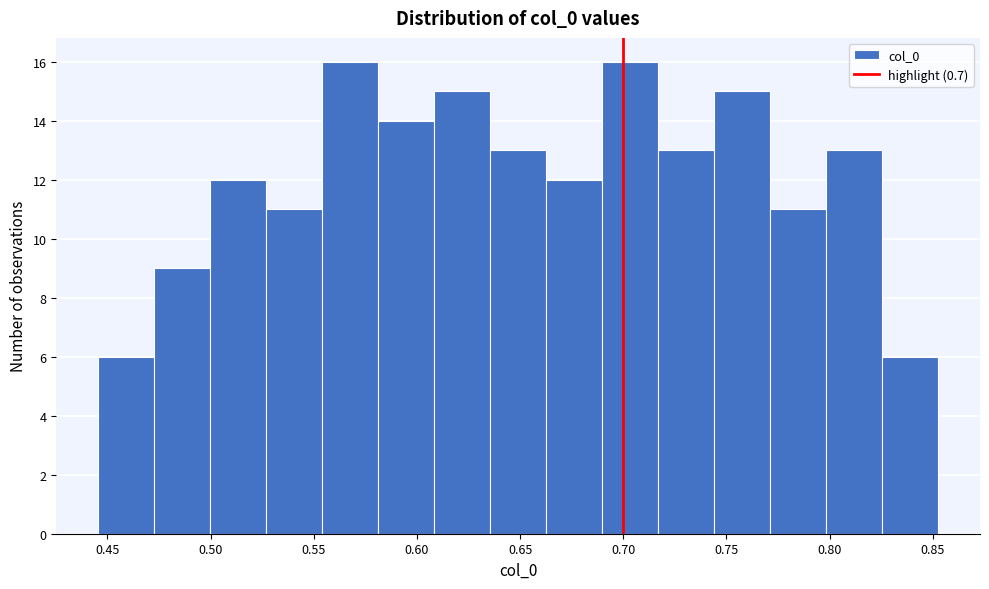

Reading left to right, list every bar in this chart as the range it spans on the x-axis followed by its height. Neither the bar edges nor the heights are printed on the chart, so give them approximately, as read against the axes.

0.445 to 0.475: 6
0.475 to 0.500: 9
0.500 to 0.525: 12
0.525 to 0.555: 11
0.555 to 0.580: 16
0.580 to 0.610: 14
0.610 to 0.635: 15
0.635 to 0.665: 13
0.665 to 0.690: 12
0.690 to 0.715: 16
0.715 to 0.745: 13
0.745 to 0.770: 15
0.770 to 0.800: 11
0.800 to 0.825: 13
0.825 to 0.855: 6